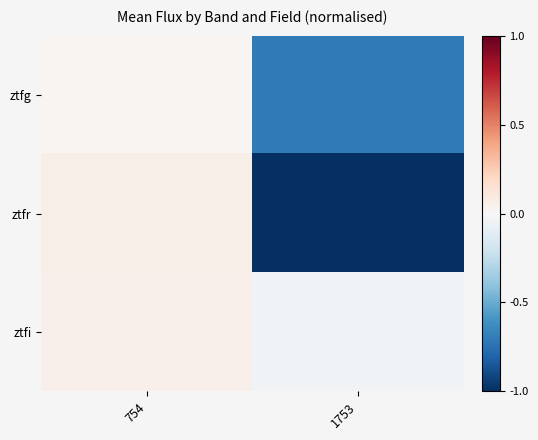

Between 1753 and 754, which is larger?

754